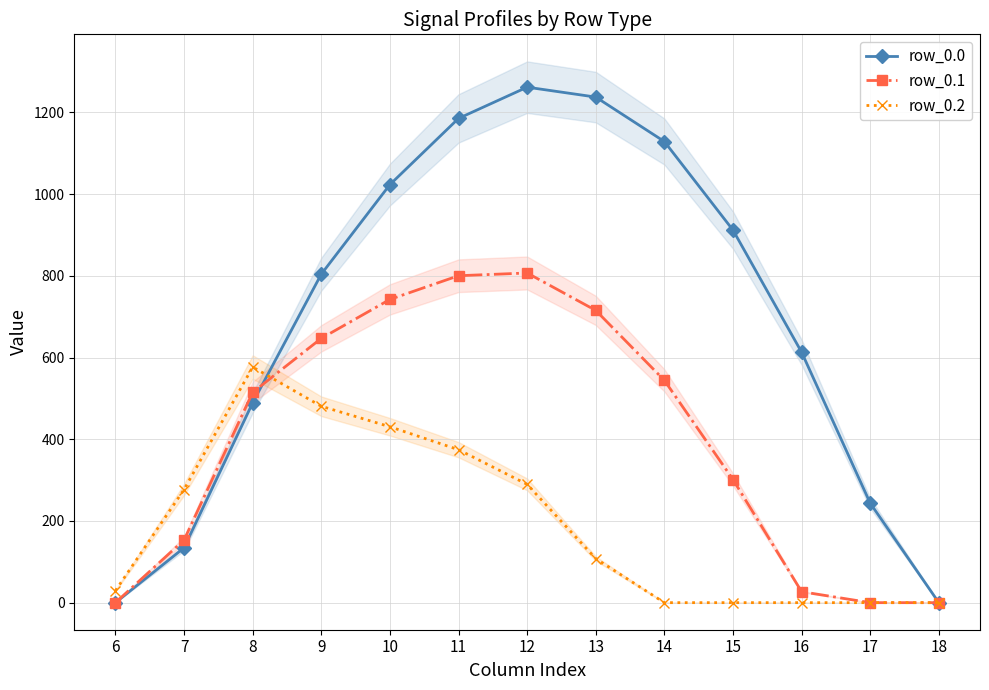

How many data points does each series have?

13